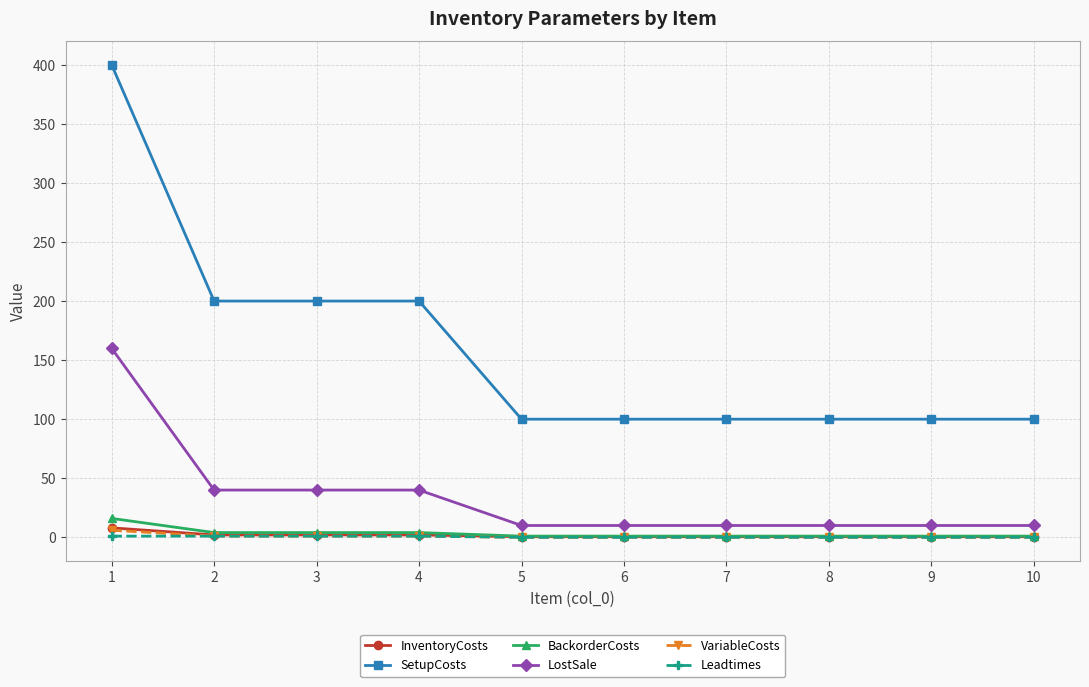

How many distinct data groups are displayed?

6